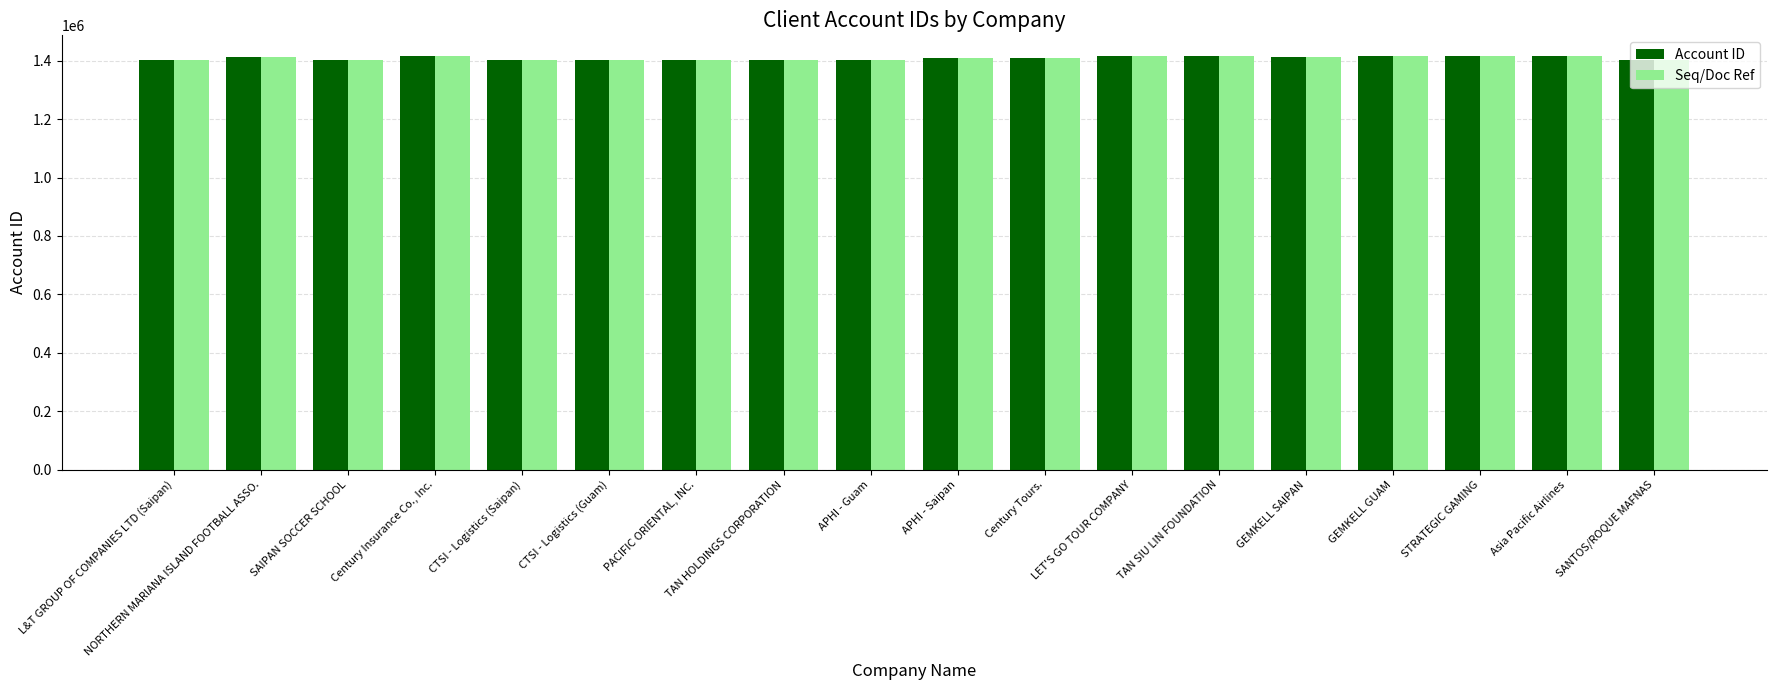

Does the chart contain any negative values?

No